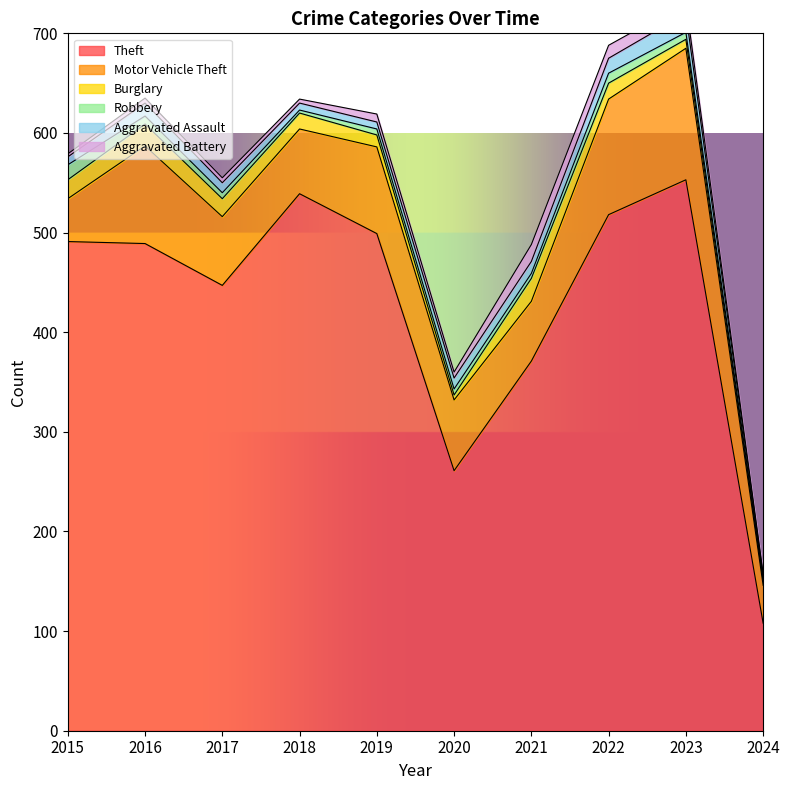

How many data points does each series have?

10